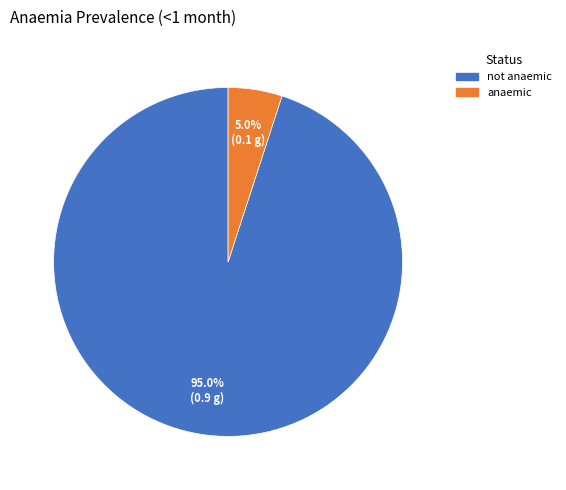

To the nearest percent, what is the combined percentage of not anaemic and anaemic?

100%